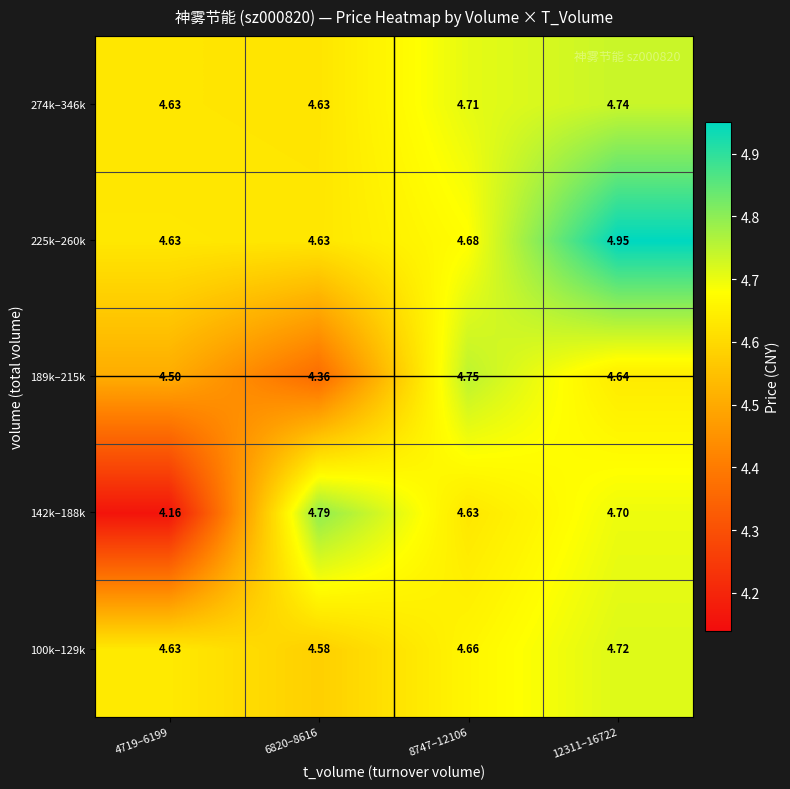

Reading left to right, transcribe all the data shown in this chart.

row_0: 4.6	4.6	4.7	4.7
row_1: 4.2	4.8	4.6	4.7
row_2: 4.5	4.4	4.8	4.6
row_3: 4.6	4.6	4.7	5.0
row_4: 4.6	4.6	4.7	4.7